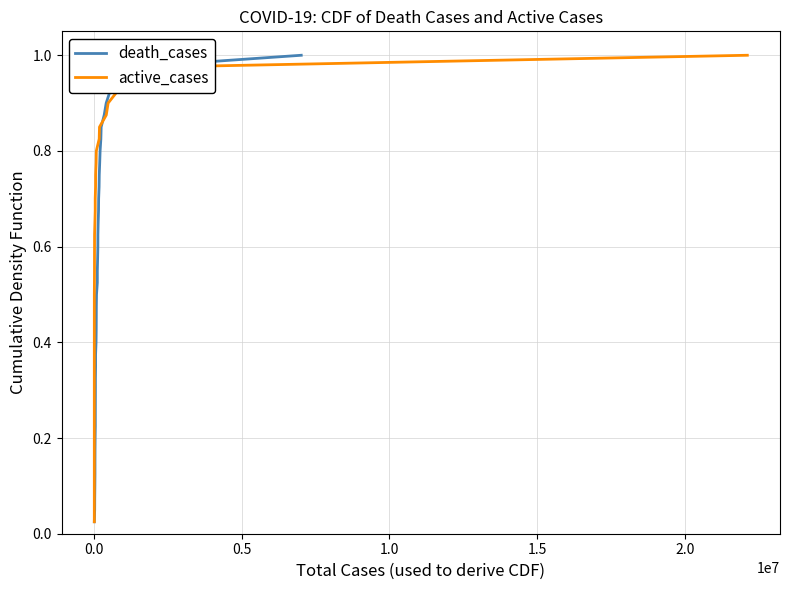

Is the value of active_cases at 2.5 greater than the value of death_cases at 37?

No